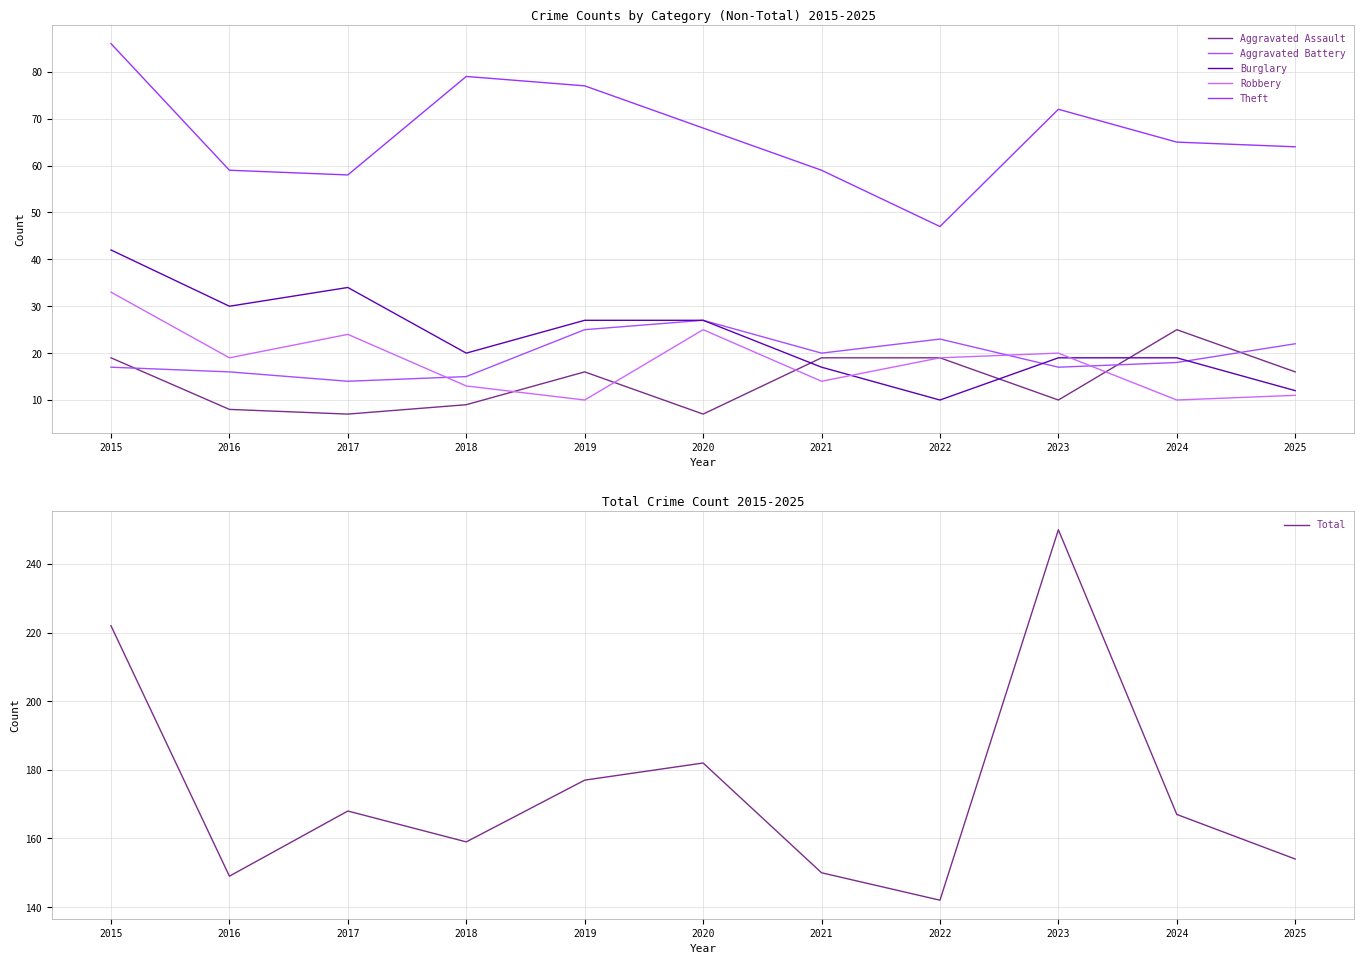

Is it true that Total equals 342 at 2015?

False